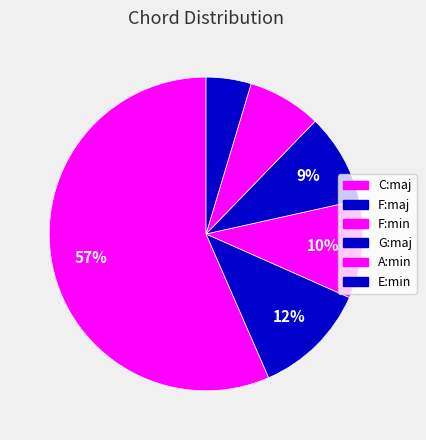

What is the smallest slice in the pie chart?

E:min